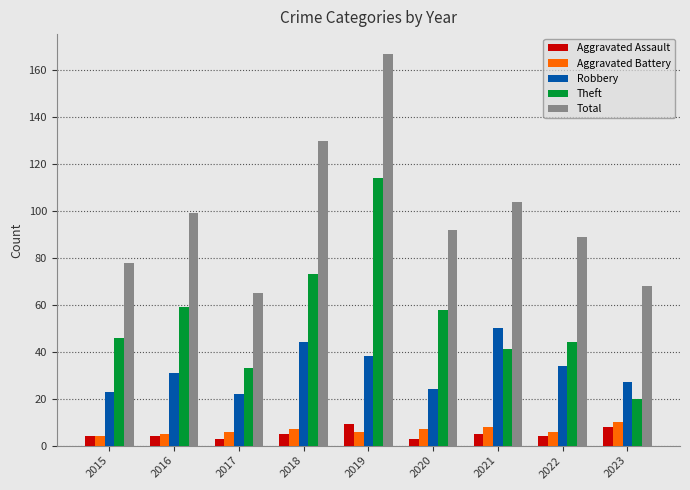

At which label does Theft reach its peak?

2019